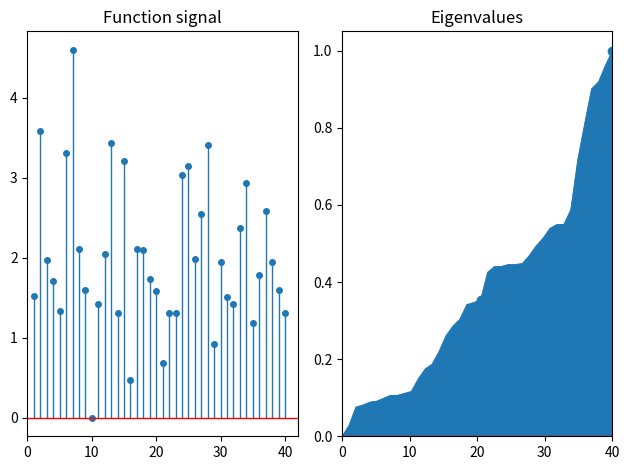

True or false: there are more than 1 points higher than both neighbors.

True